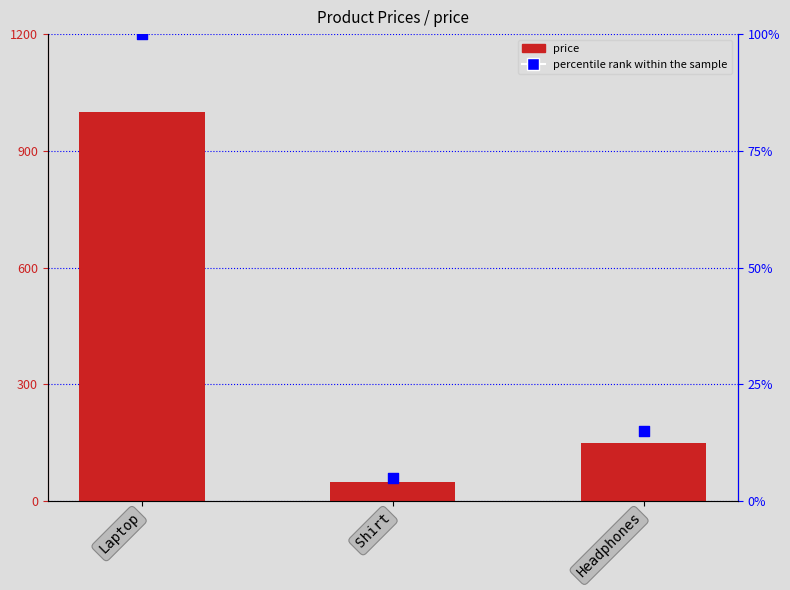

At how many categories does at least one series exceed 430?

1